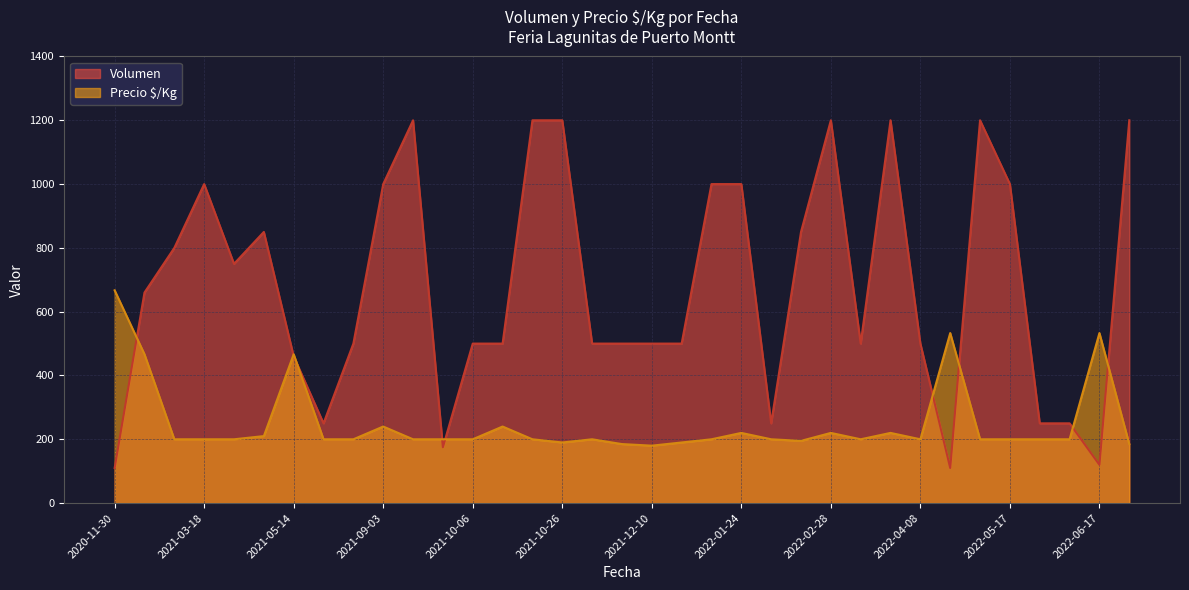

The Volumen series shows 481 at 2021-09-10. True or false?

False